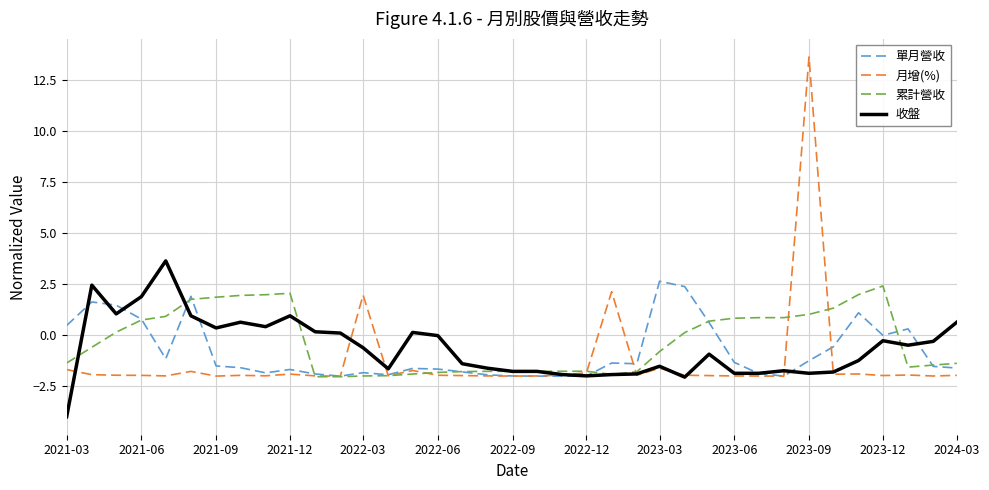

What is the highest value of the 累計營收 series?

2.4